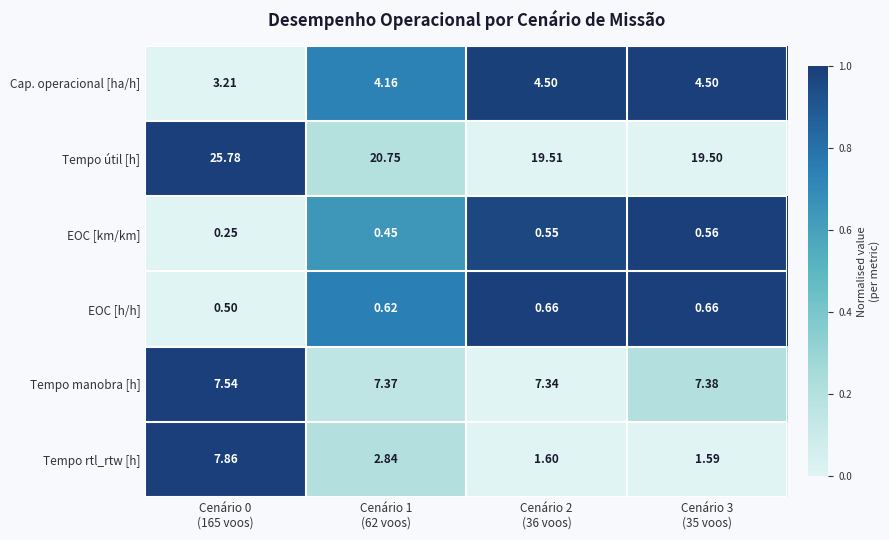

Which series has the largest range (max minus min)?

Tempo útil [h]